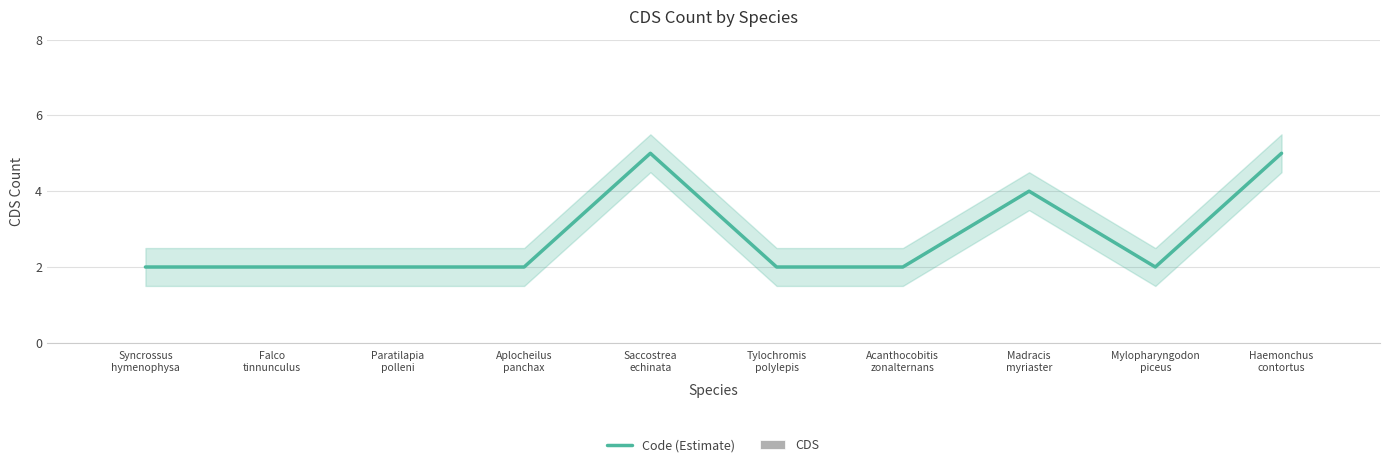

Which series has the largest total across all categories?

Code (Estimate)